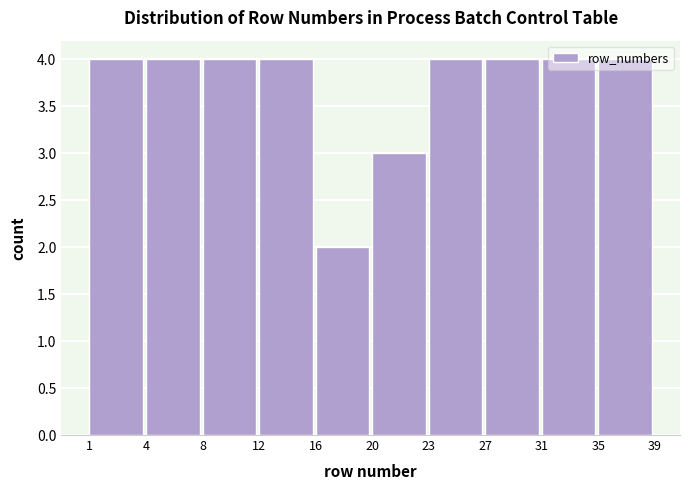

What value does the data have at 35?

4